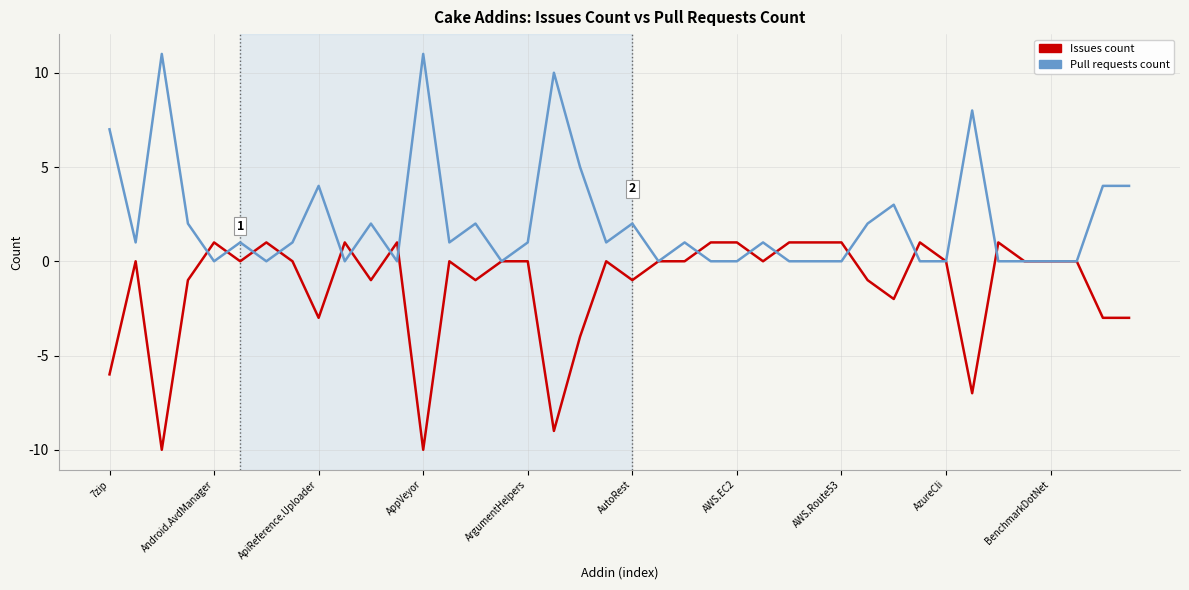

True or false: Pull requests count and Issues count intersect in this chart.

True